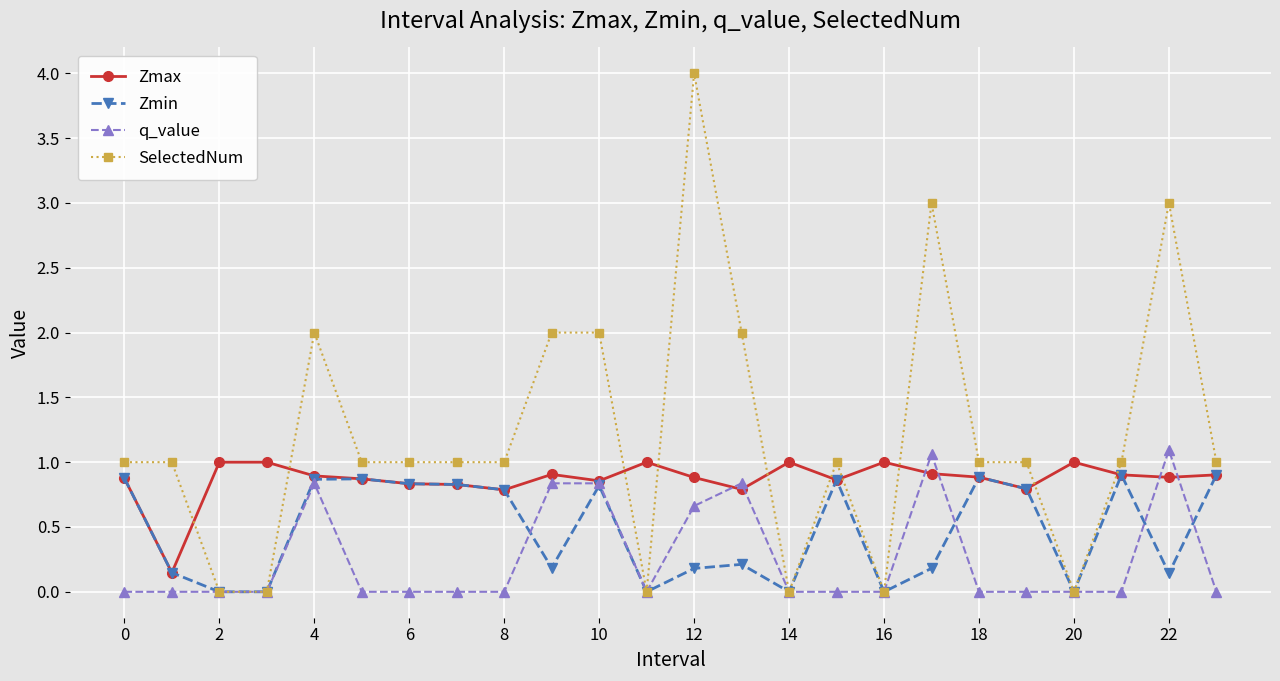

True or false: Zmin has more than 1 interior local peaks.

True